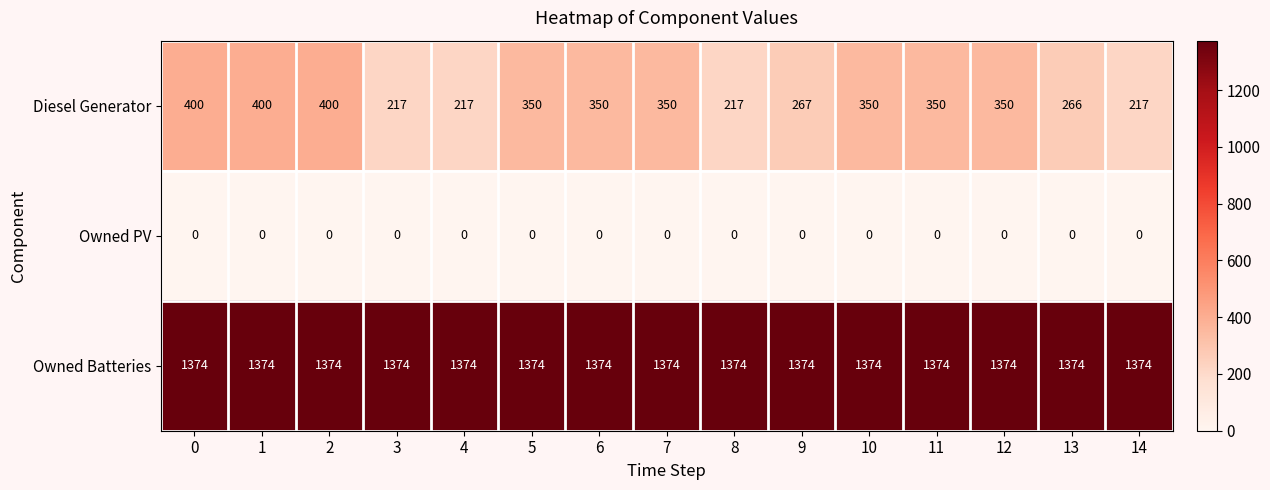

Rank the series by their maximum value, from lowest to highest.

Owned PV, Diesel Generator, Owned Batteries